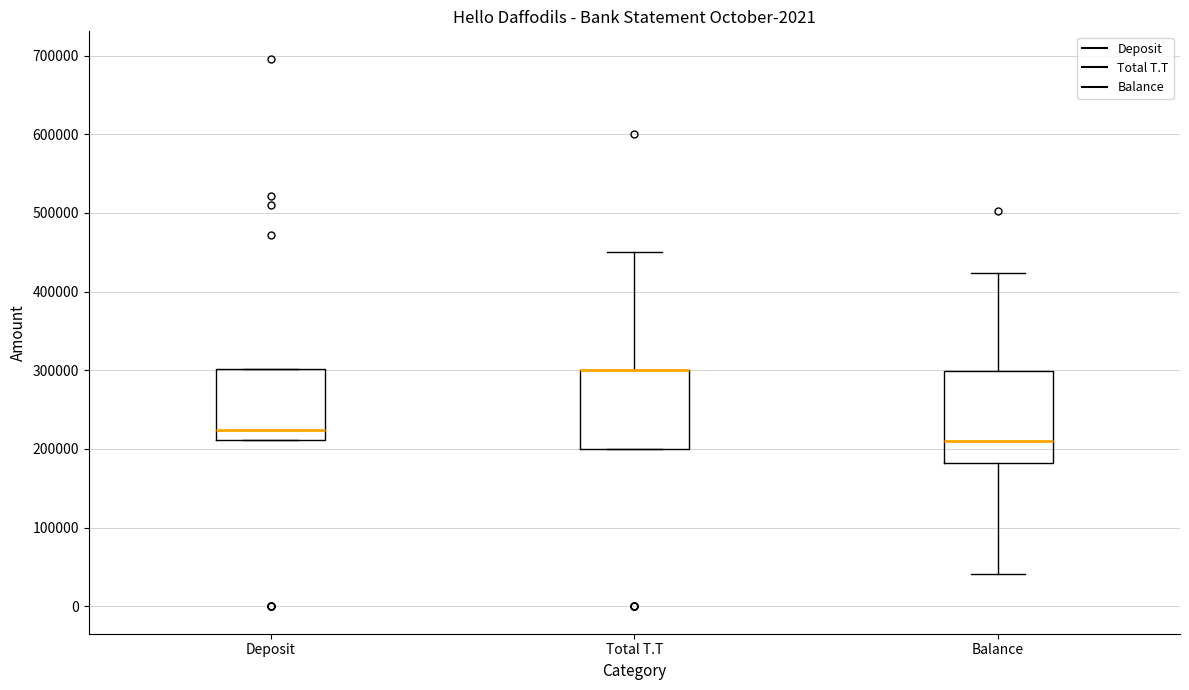

Reading left to right, transcribe this box plot: for each box, give where its median line is, the range the box spans, and where its two whiskers end, as read against the y-axis. The values are not printed on the chart, so give them approximately, as read against the axis.

Deposit: median 220000, box 210000 to 300000, whiskers 210000 to 300000
Total T.T: median 300000 (drawn on the box's upper edge), box 200000 to 300000, whiskers 200000 to 450000
Balance: median 210000, box 180000 to 300000, whiskers 40000 to 420000